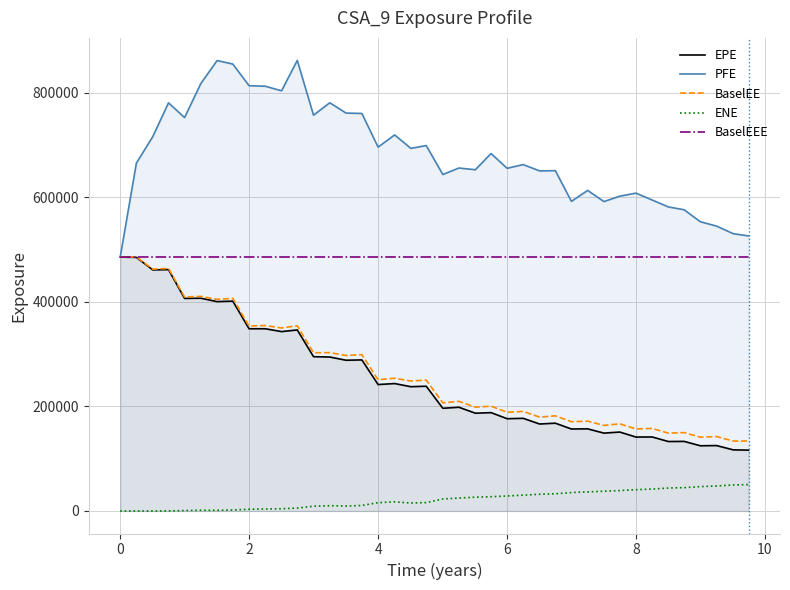

What is the total value across all series at 0?

1942332.0